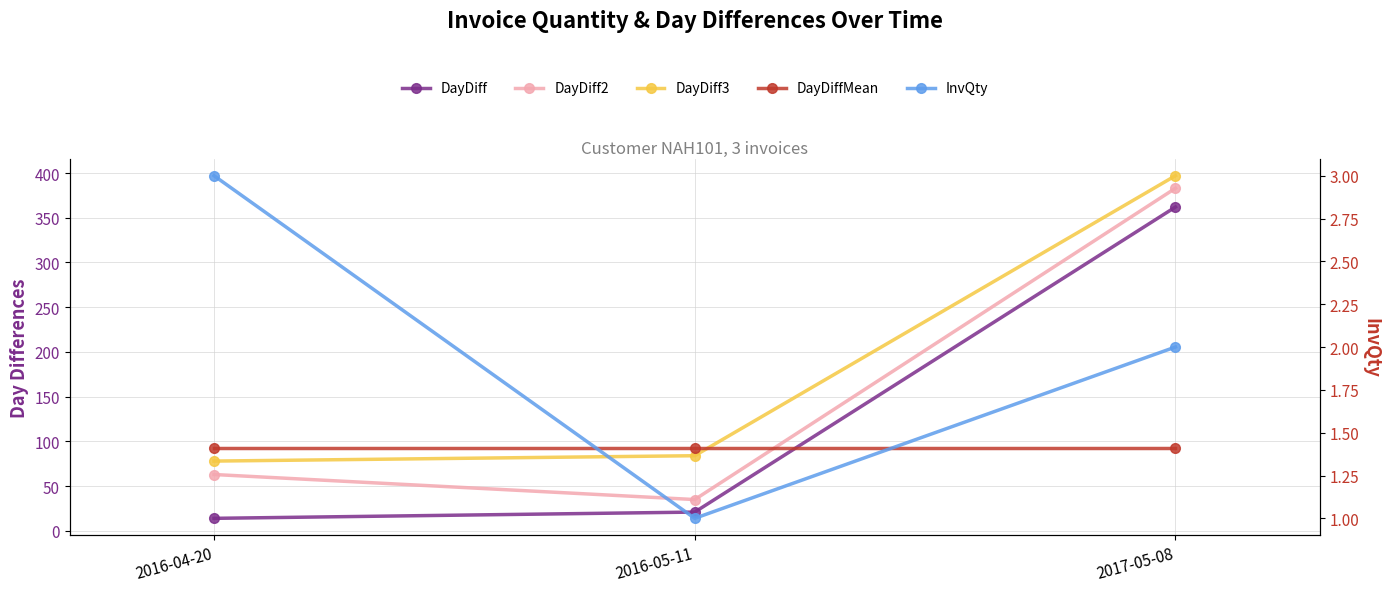

How many lines are shown in the chart?

5